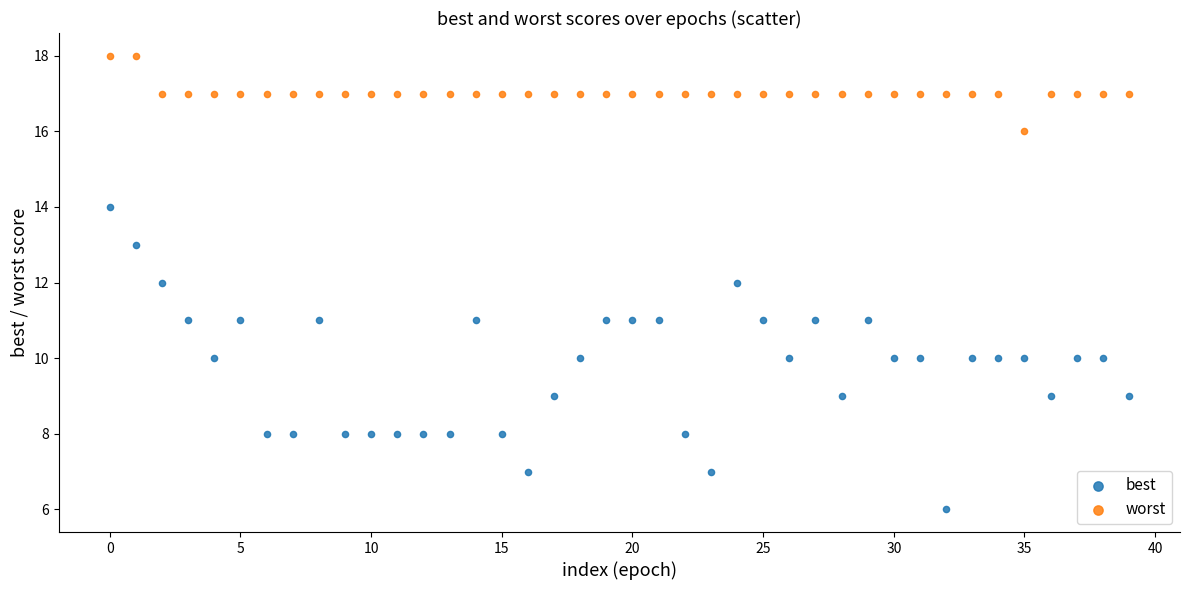

Which series has the largest Y range (max minus min)?

best